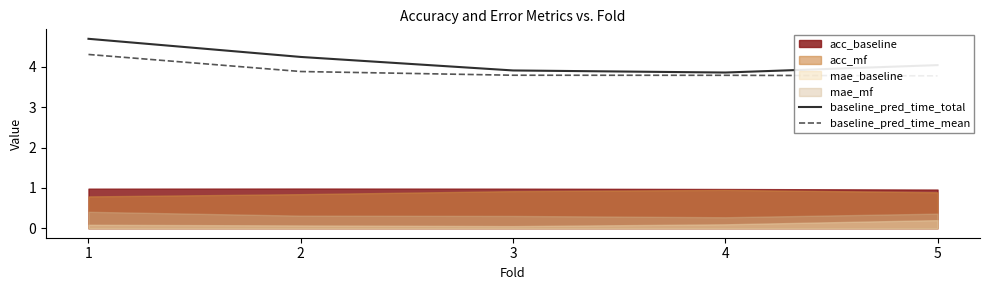

What is the difference between the highest and lowest values at 3?

0.1